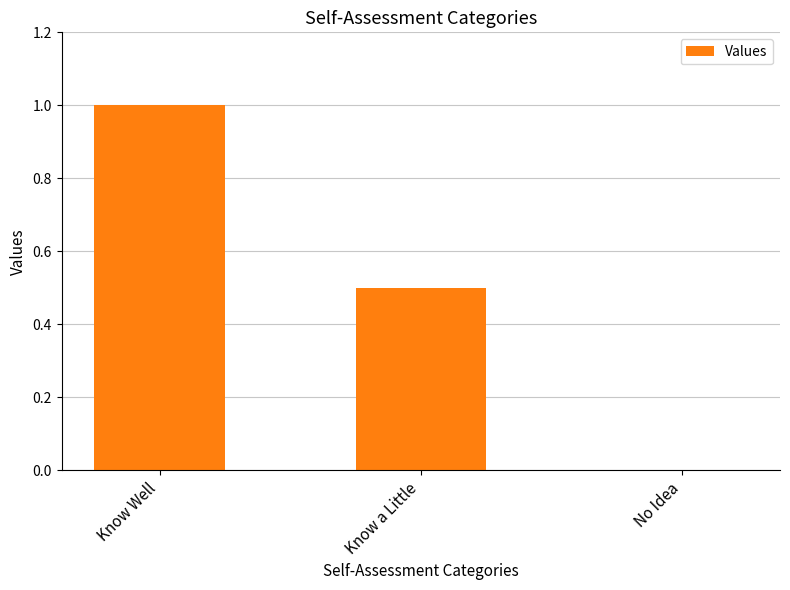

Which label corresponds to the largest value in the chart?

Know Well